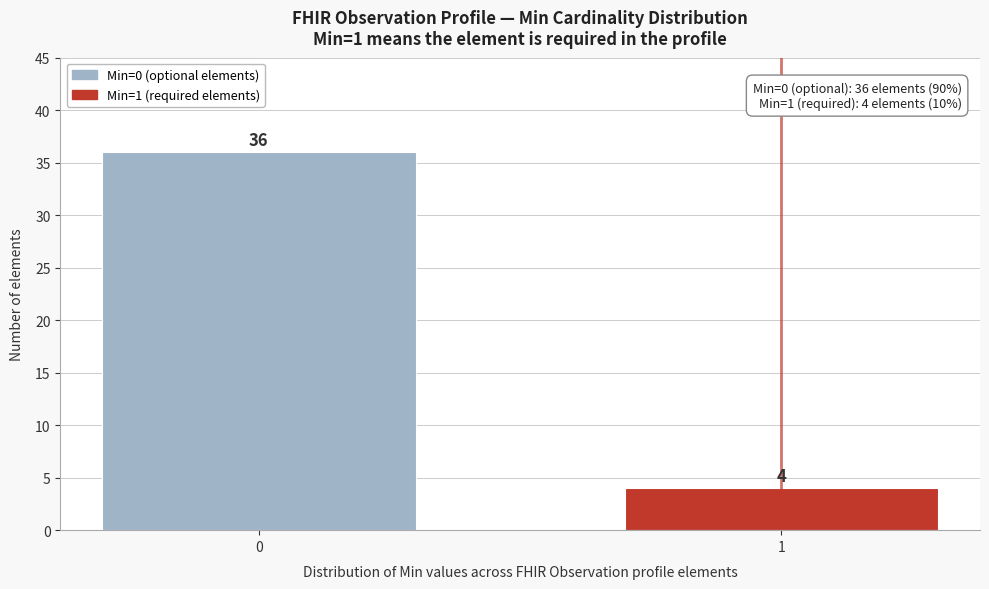

Reading right to left, transcribe all the data shown in this chart.

4	36